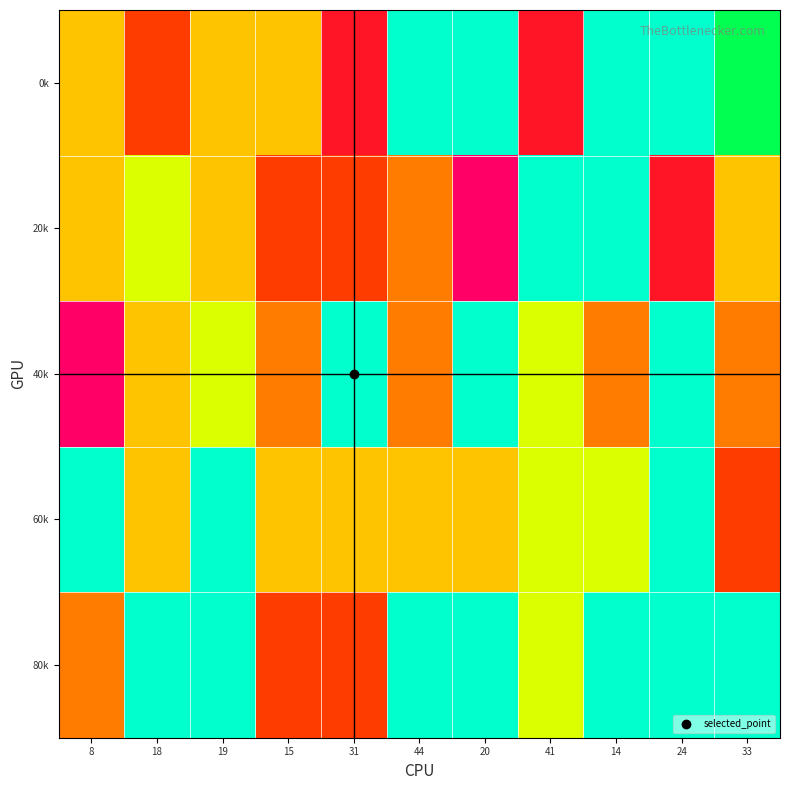

At how many categories does at least one series exceed 94?

11